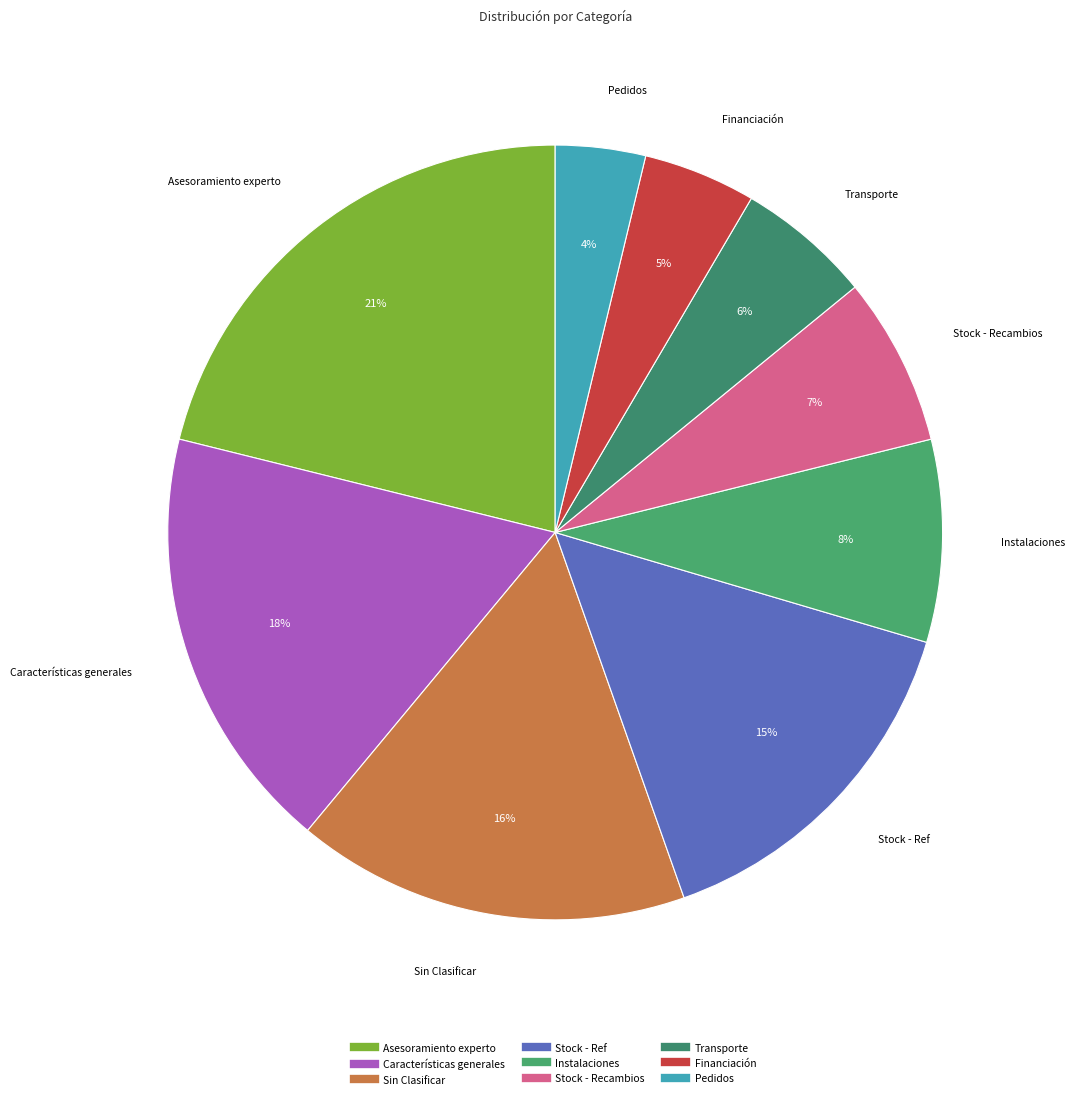

Rank the categories by value from highest to lowest.

Asesoramiento experto, Características generales, Sin Clasificar, Stock - Ref, Instalaciones, Stock - Recambios, Transporte, Financiación, Pedidos